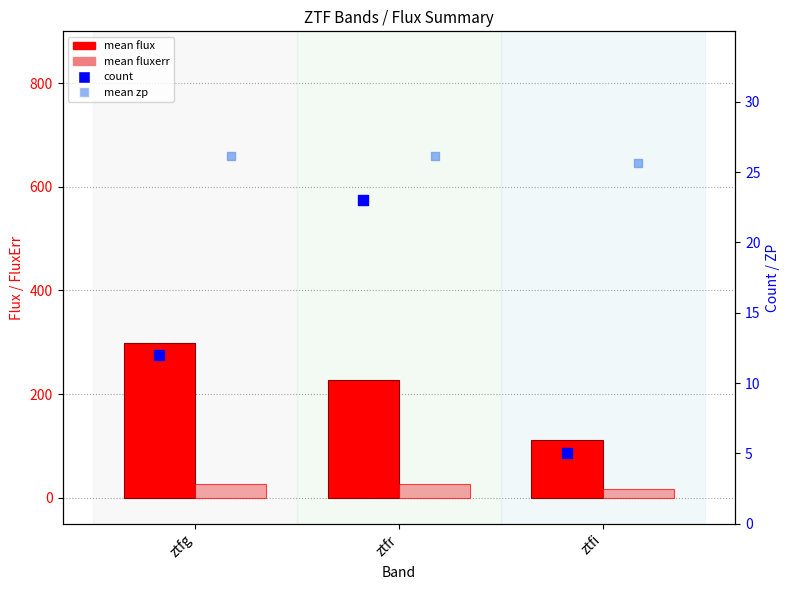

Is the value of count at ztfg greater than the value of mean flux at ztfr?

No